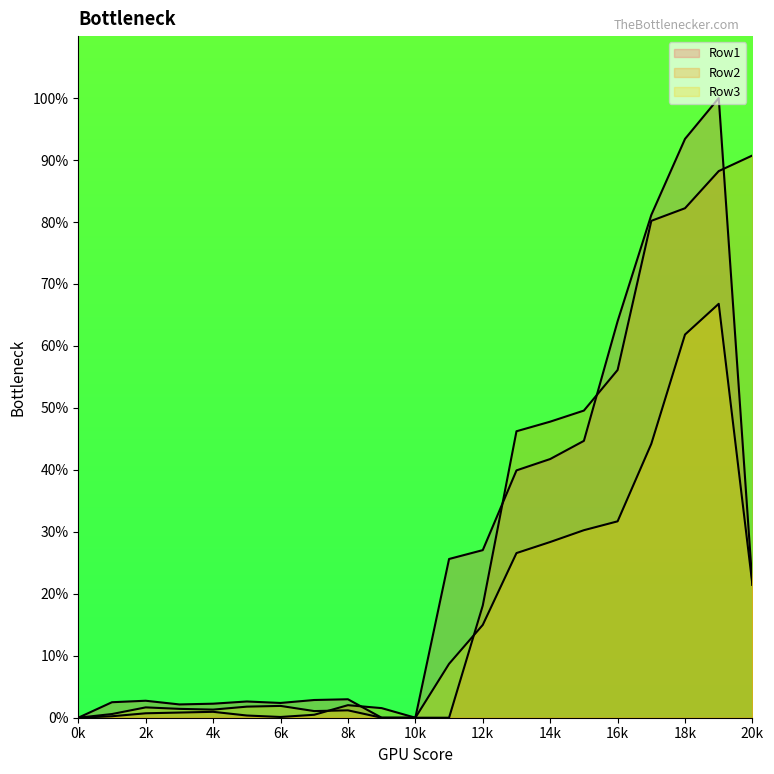

What are all the series names shown in the legend?

Row1, Row2, Row3